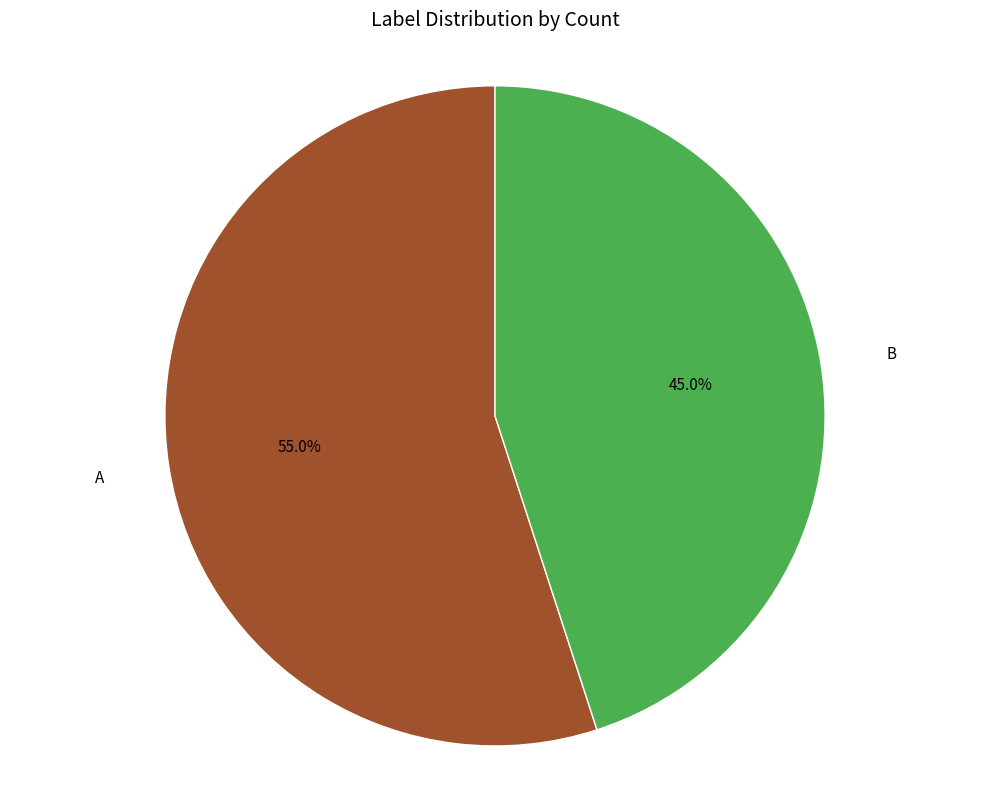

Is there a majority slice in this chart?

Yes